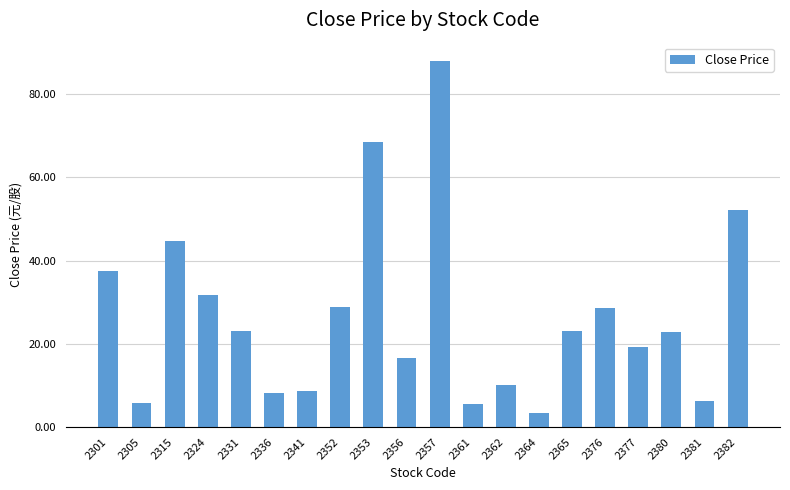

What is the change in value from 2324 to 2365?

-8.5